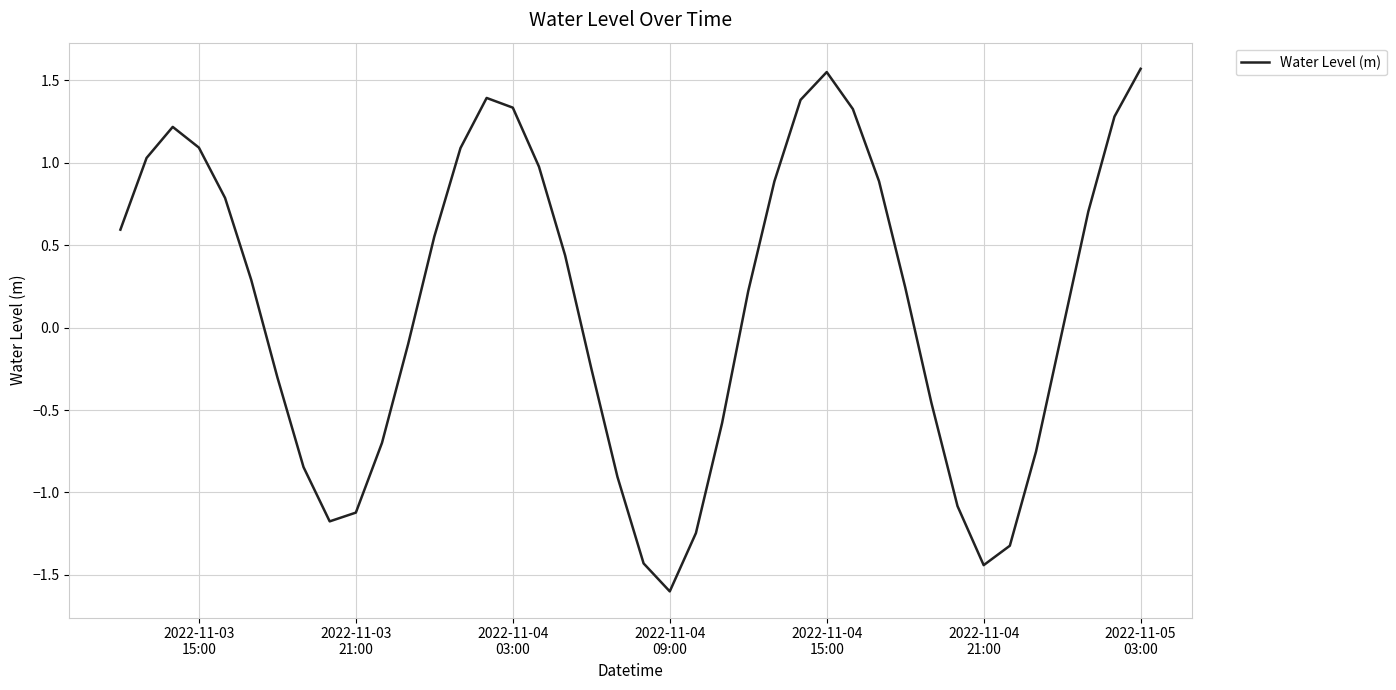

What is the smallest value displayed?

-1.6